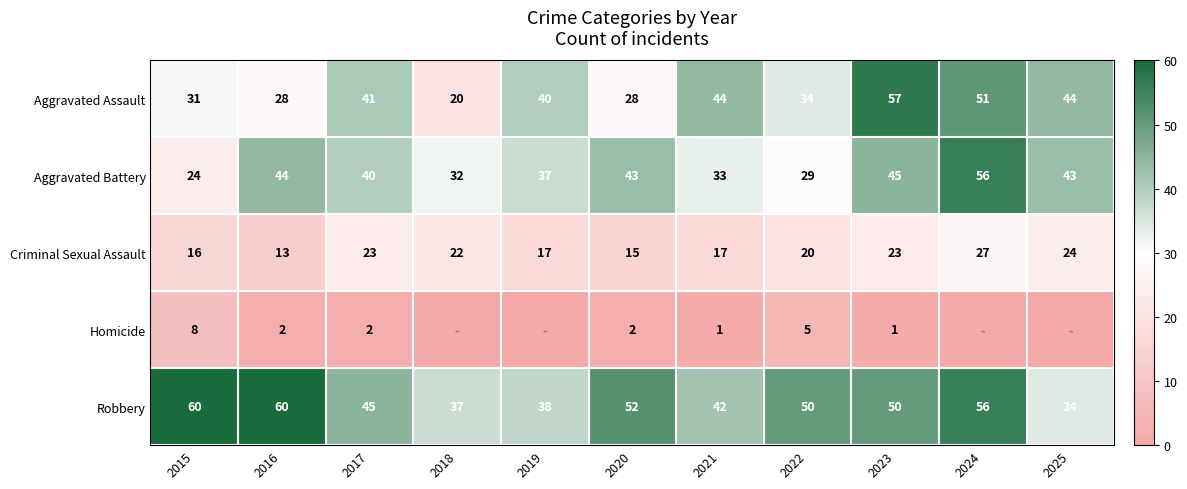

The value of Aggravated Assault at 2023 is 57. True or false?

True